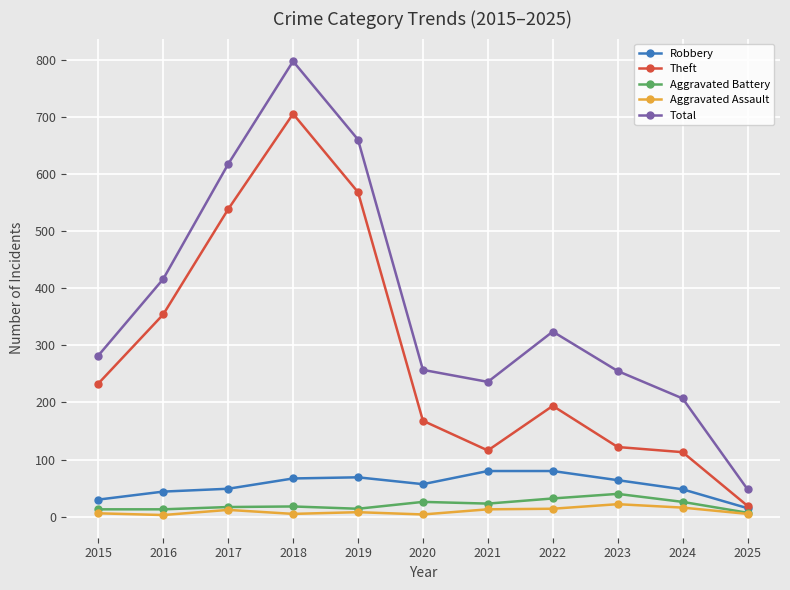

True or false: Total has more than 1 points higher than both neighbors.

True